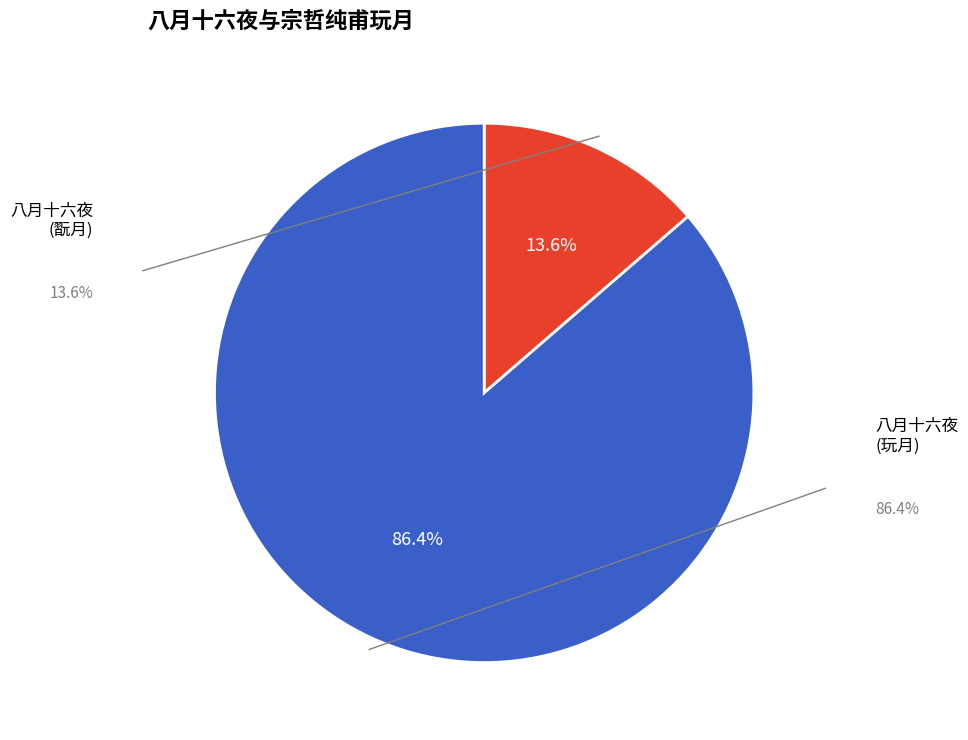

Is there a majority slice in this chart?

Yes